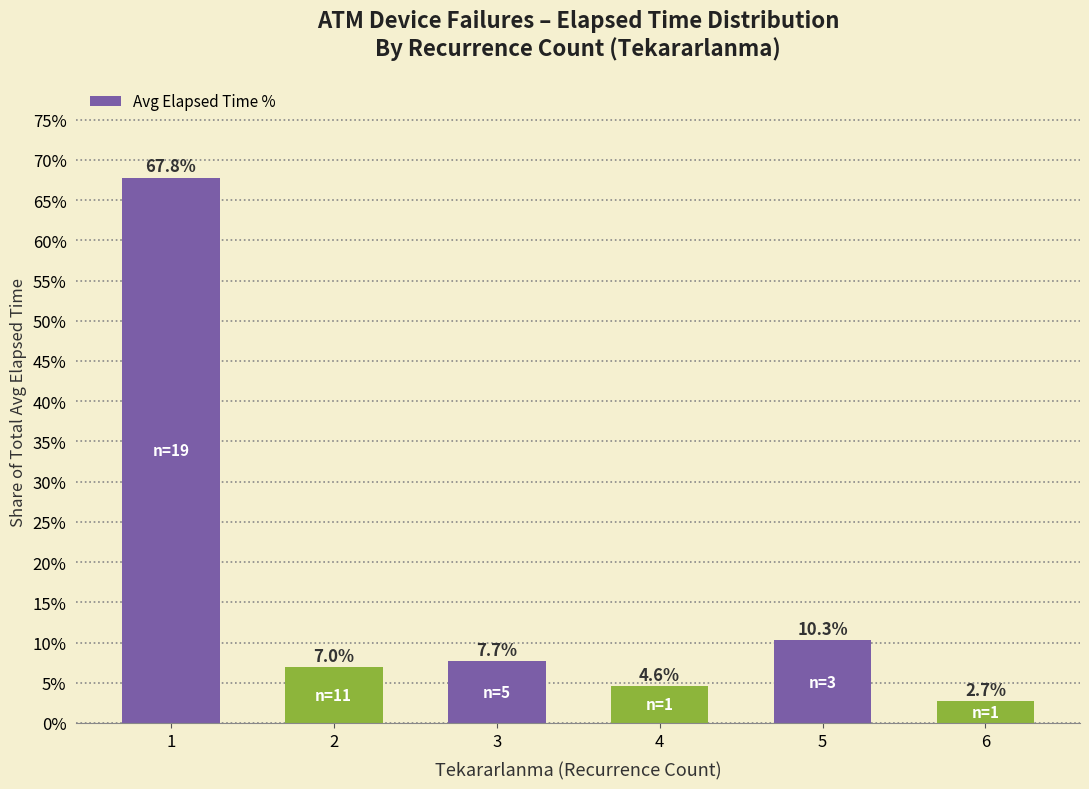

At which label is the value closest to 35?

5